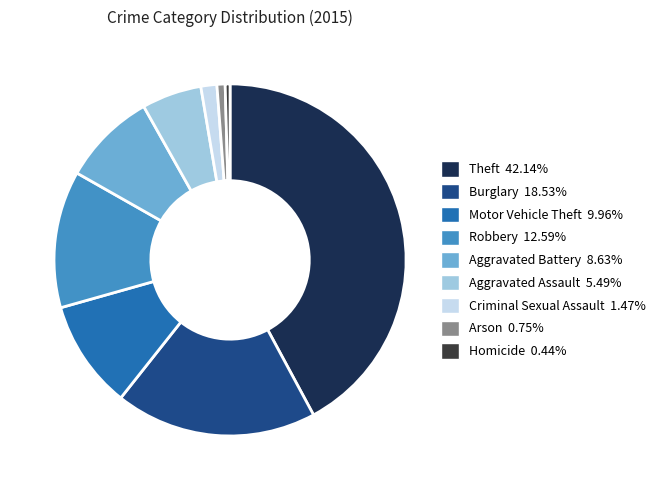

Is there a majority slice in this chart?

No